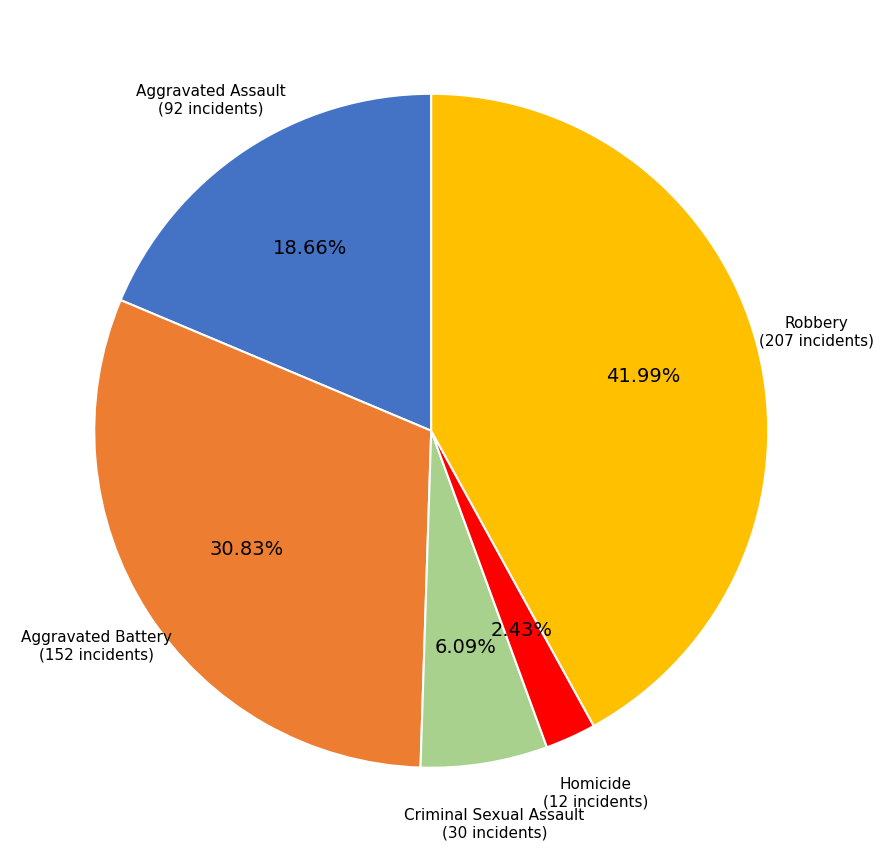

To the nearest percent, what is the average slice percentage?

20%